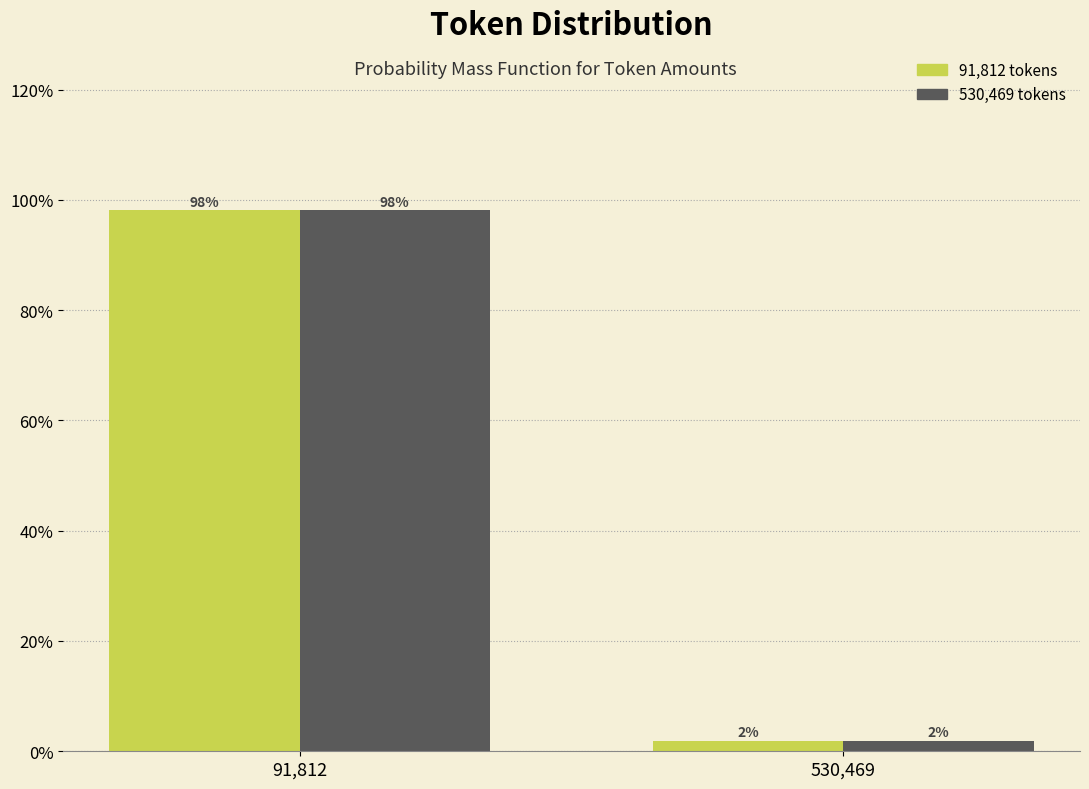

Which category has the highest value across all series?

91,812